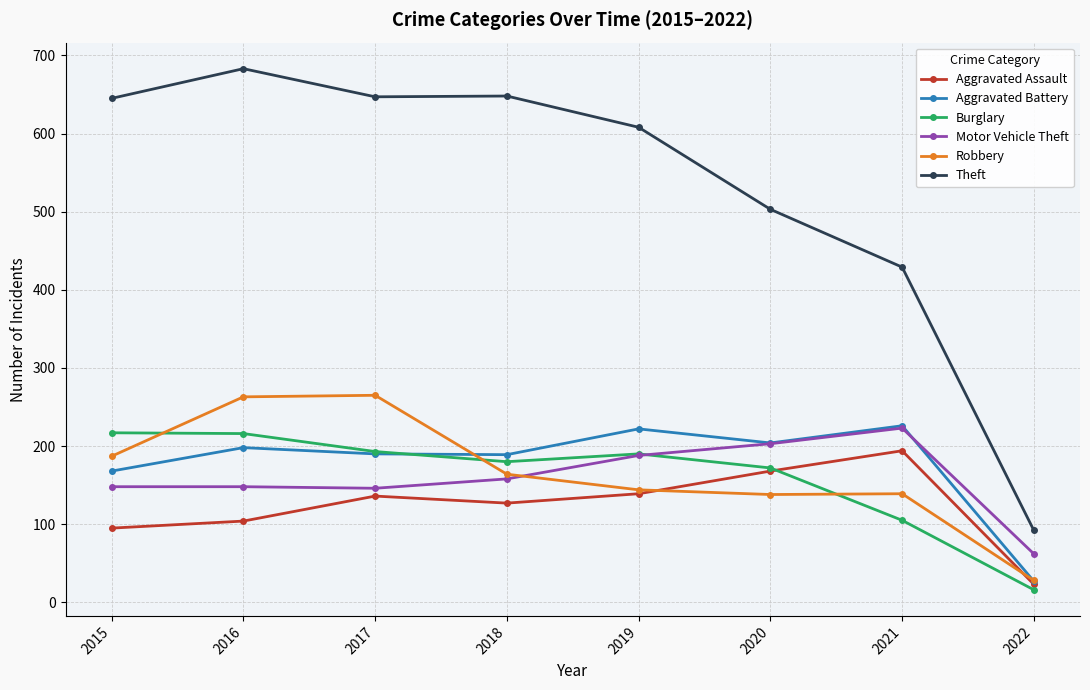

At which category does Theft reach its first local peak?

2016